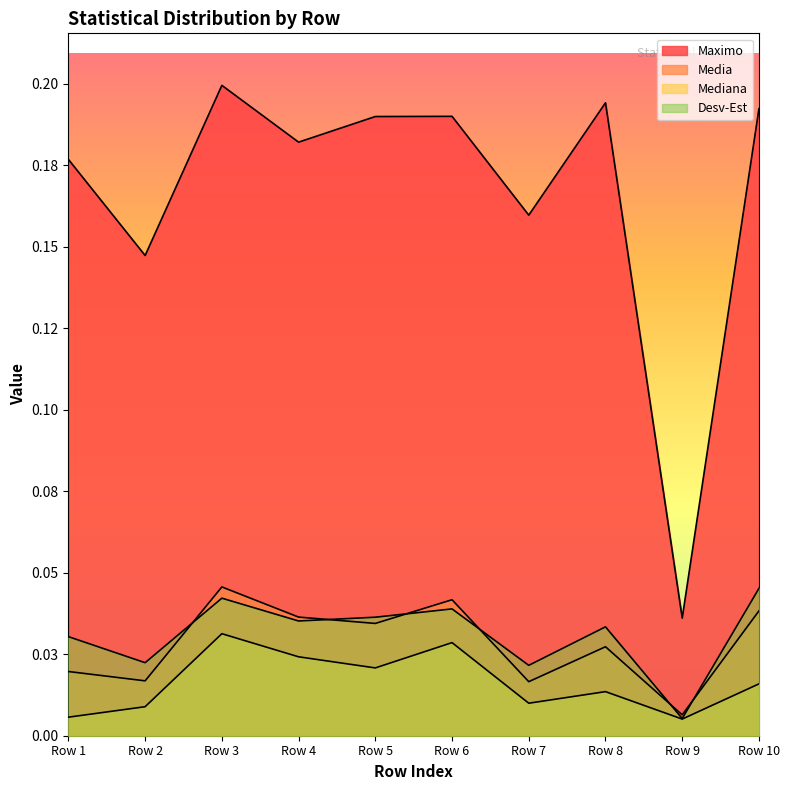

At which category does Maximo reach its first local valley?

Row 2